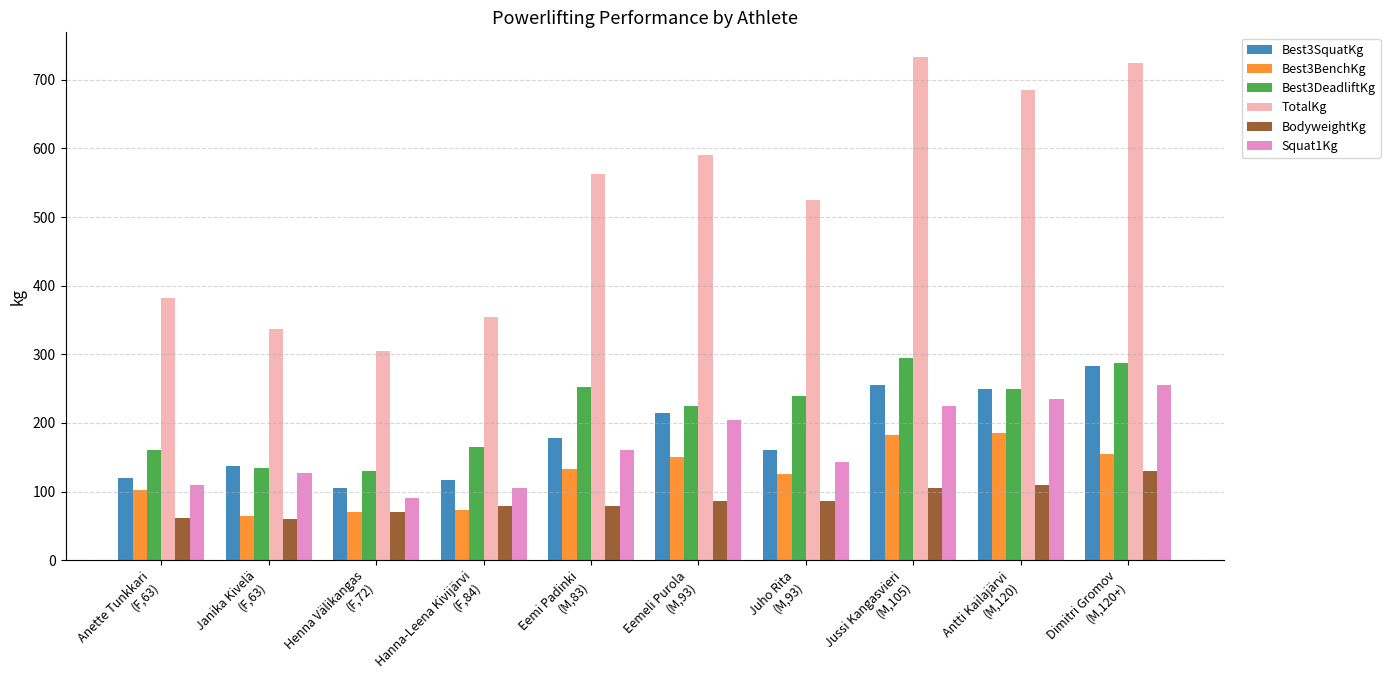

What is the average value of the Squat1Kg series?

165.5